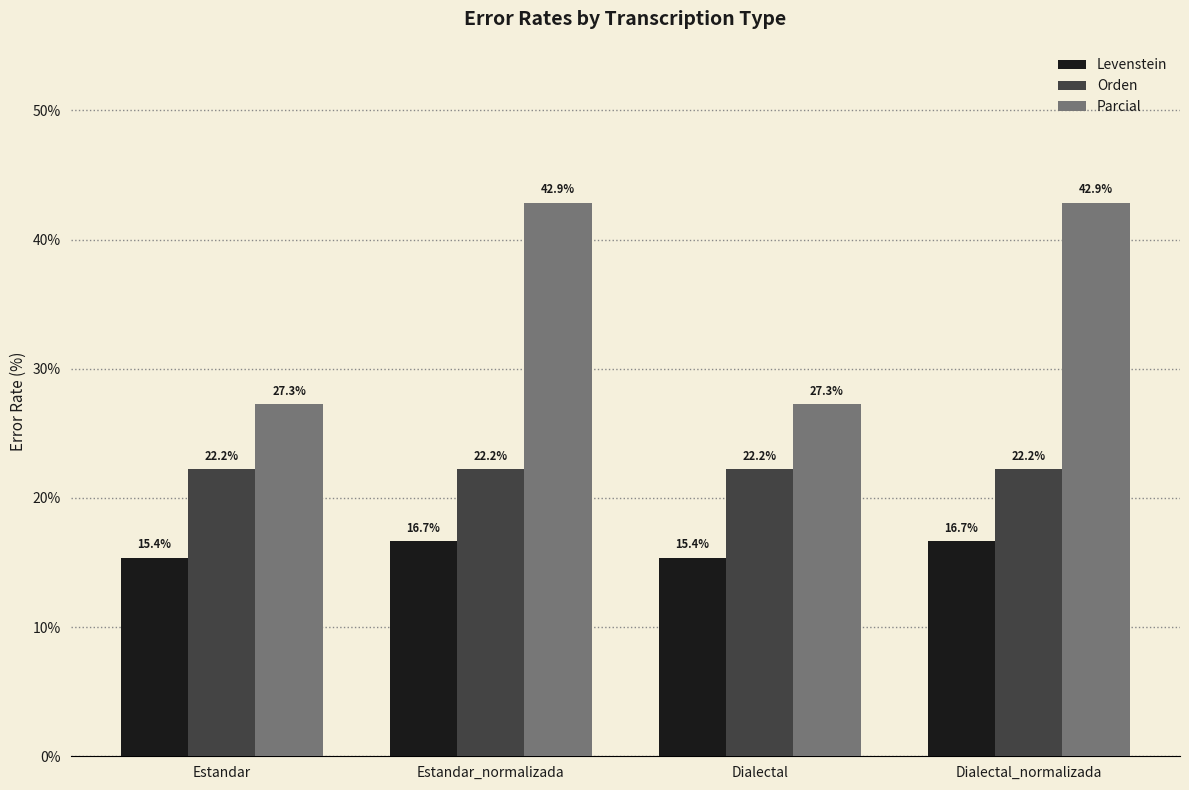

What is the spread (max minus min) of values at Dialectal_normalizada?

26.2